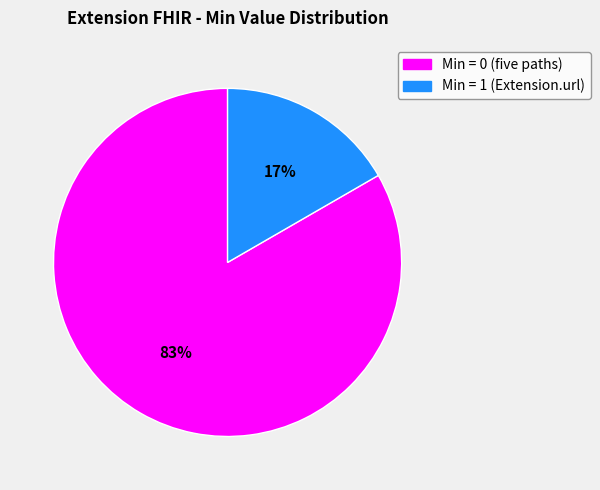

To the nearest percent, what is the average slice percentage?

50%